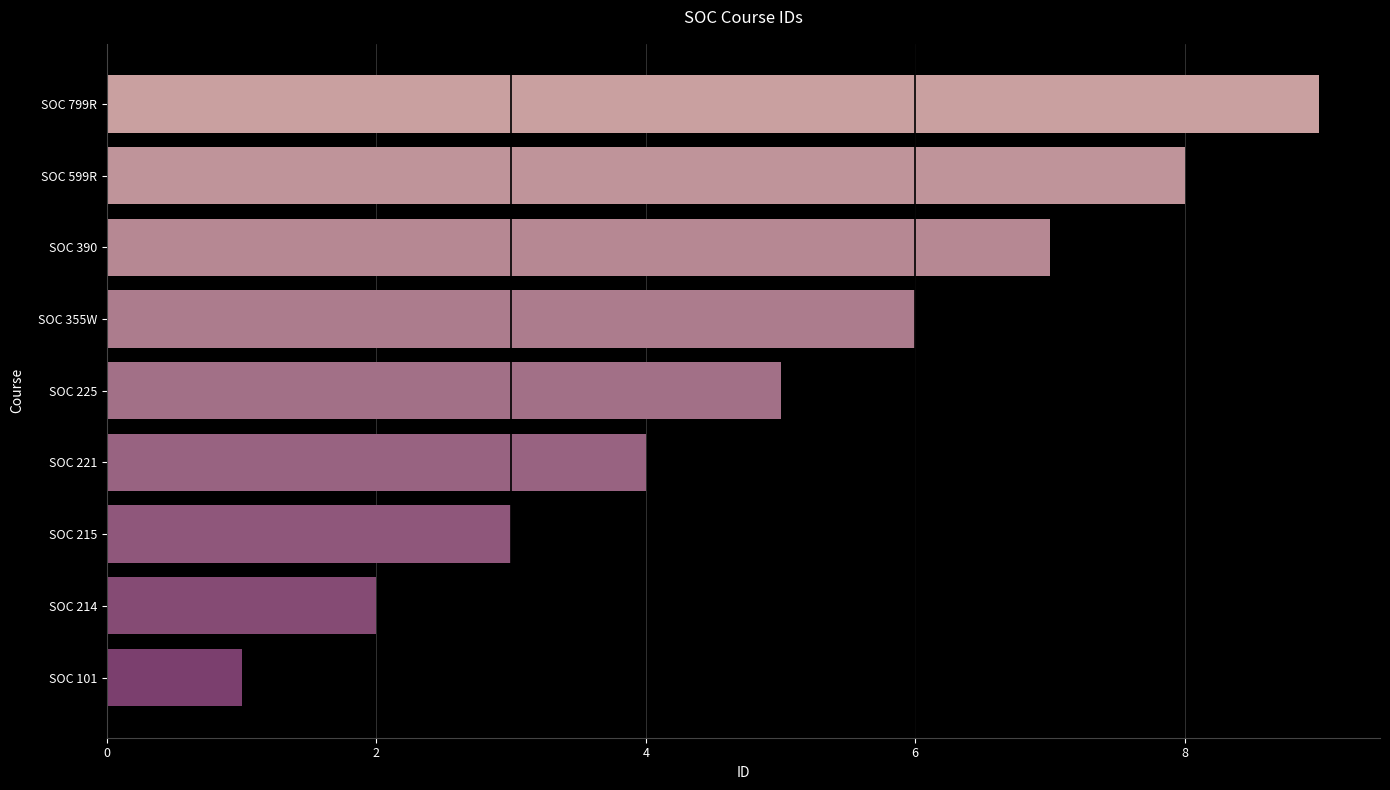

What is the average value?

5